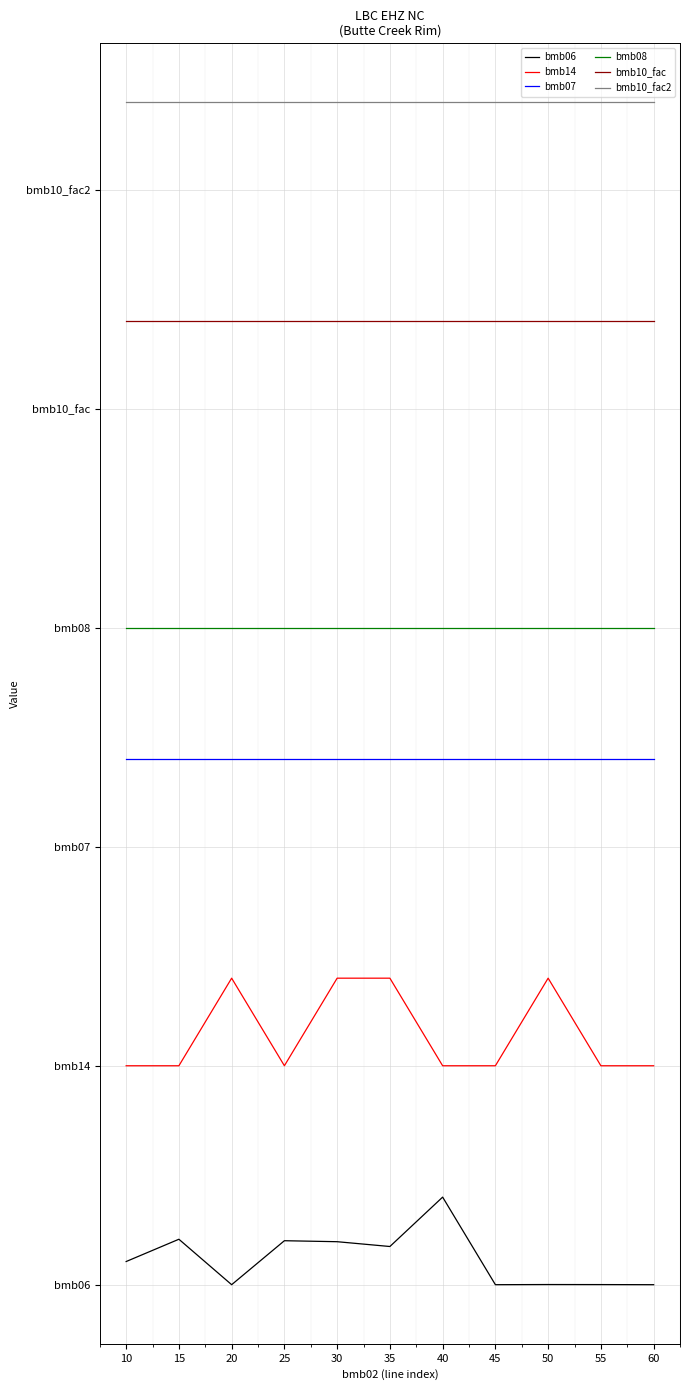

Which label corresponds to the largest value in the chart?

10